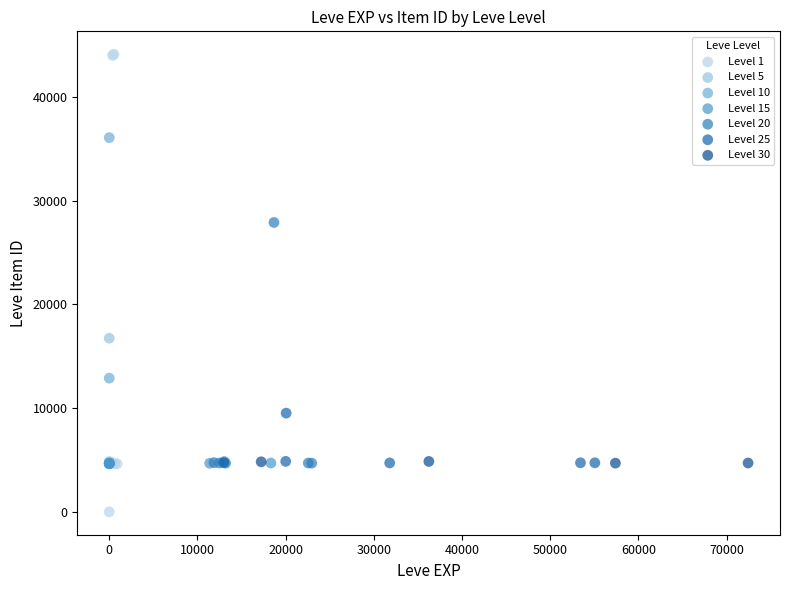

Which series reaches the maximum Y coordinate?

Level 1